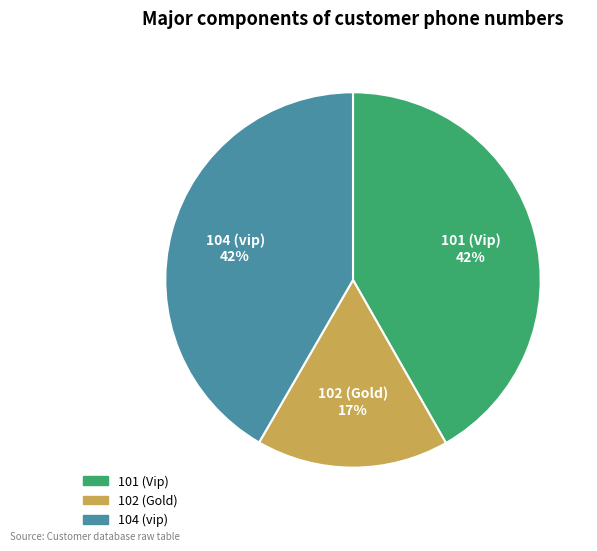

What is the ratio of the value at 102 (Gold) to the value at 104 (vip)?

0.4